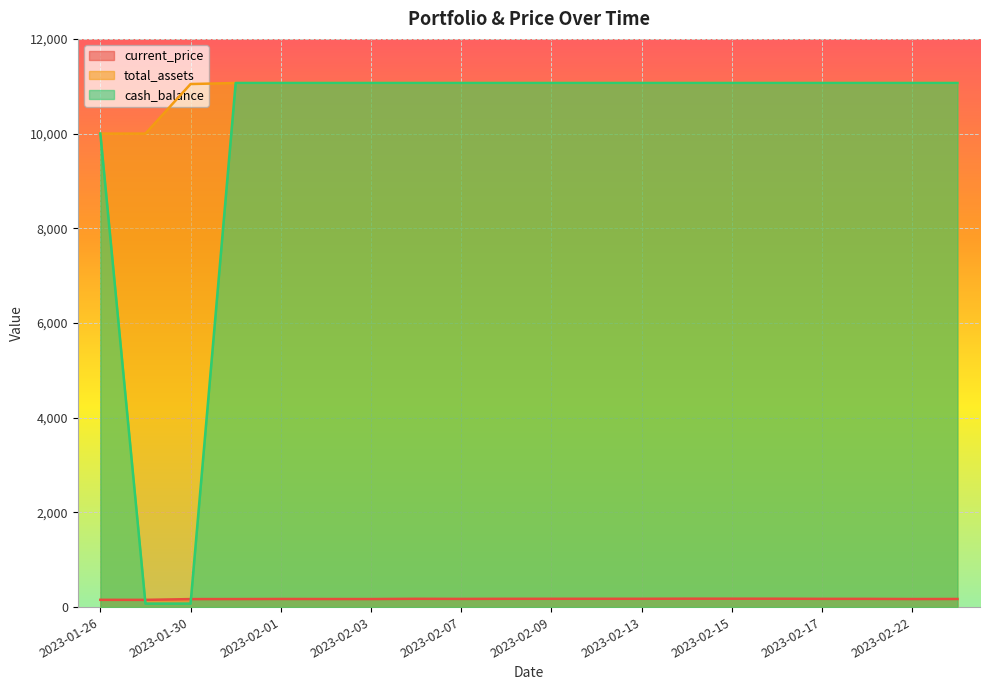

The value of current_price at 2023-02-07 is 172.9. True or false?

True